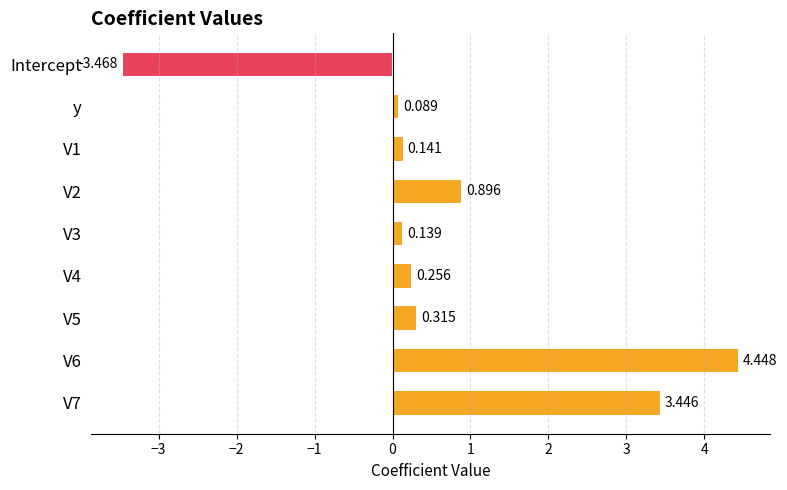

Does the chart contain any negative values?

Yes